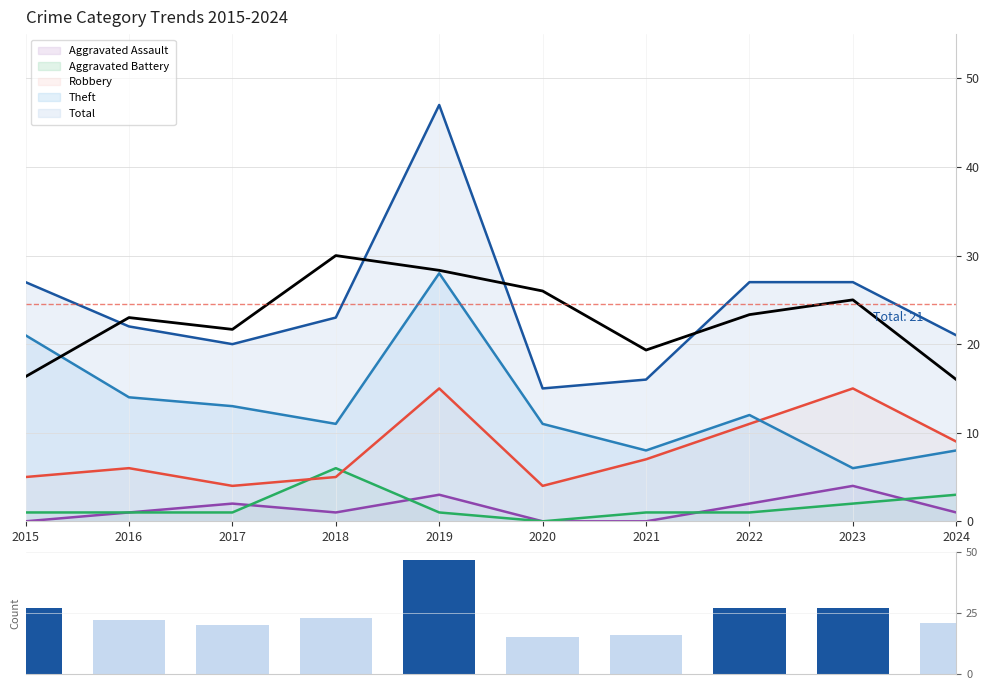

What is the difference between the values at 2015 and 2018?

4